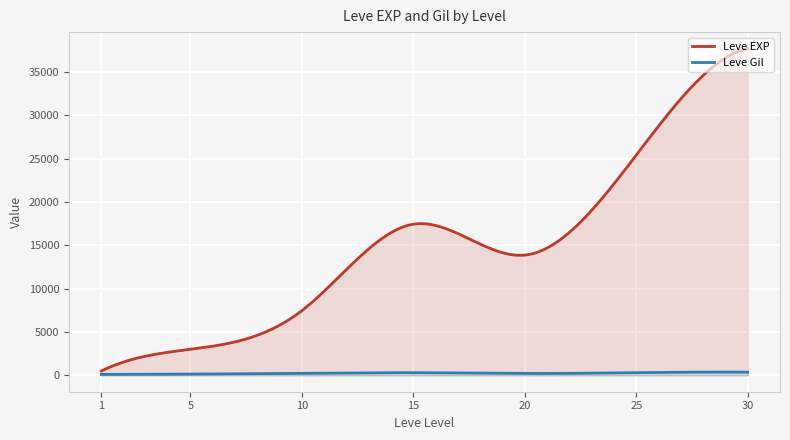

What is the approximate value of Leve EXP at 10?

6880